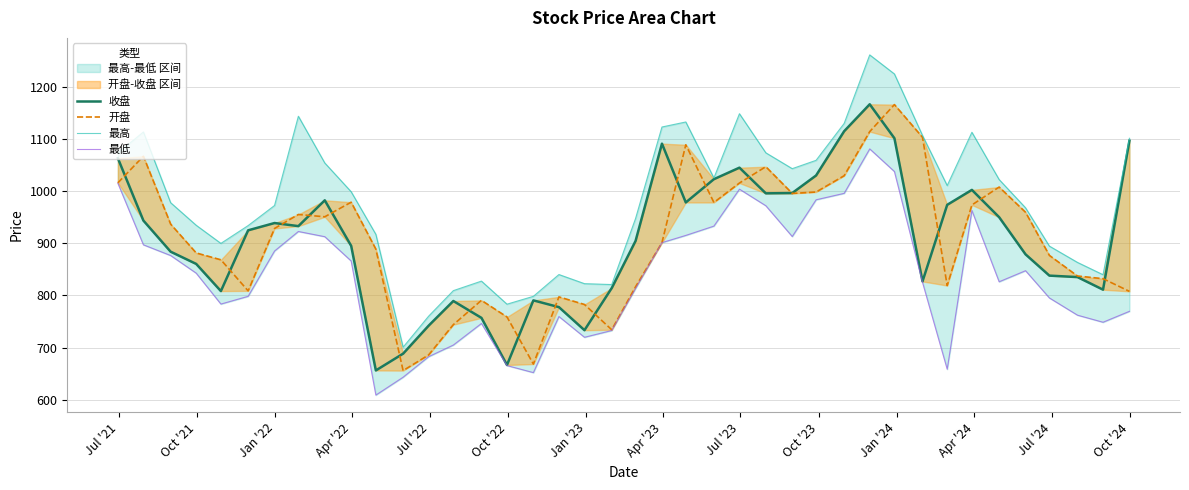

How many lines are shown in the chart?

4